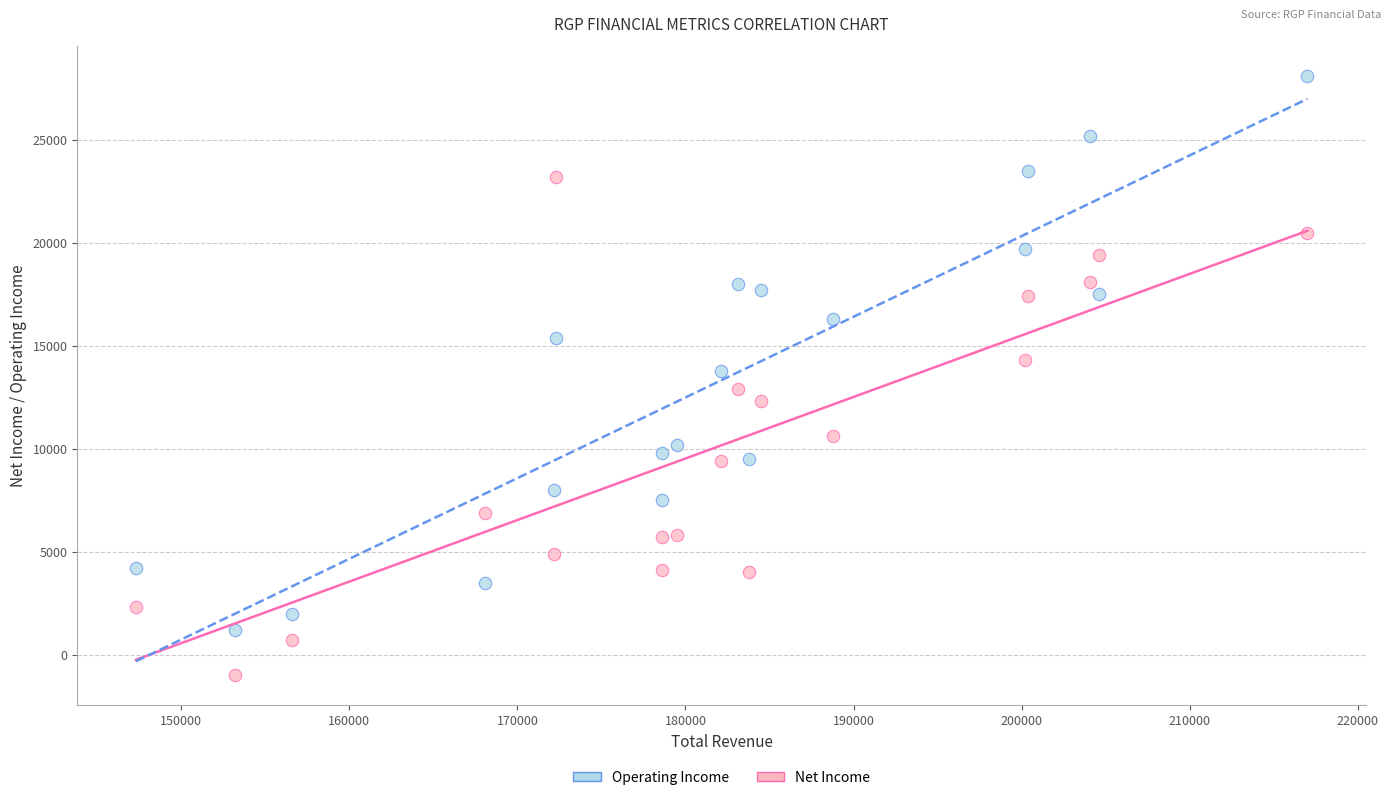

Across all data points, what is the range of Y values (max minus min)?

29100